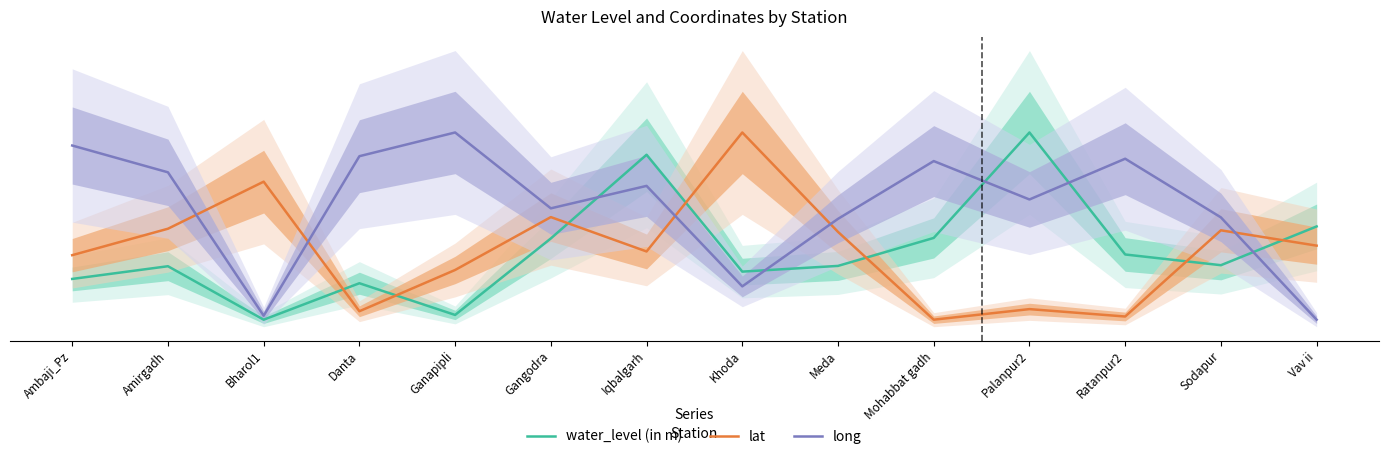

Does the chart have visible grid lines?

No